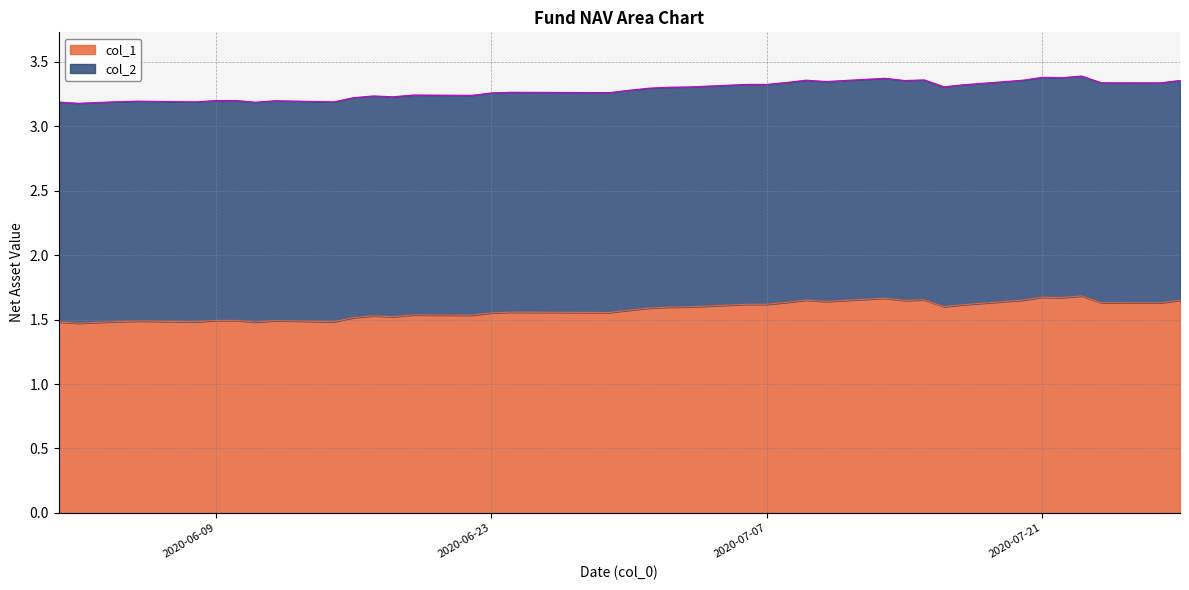

True or false: col_2 and col_1 intersect in this chart.

False